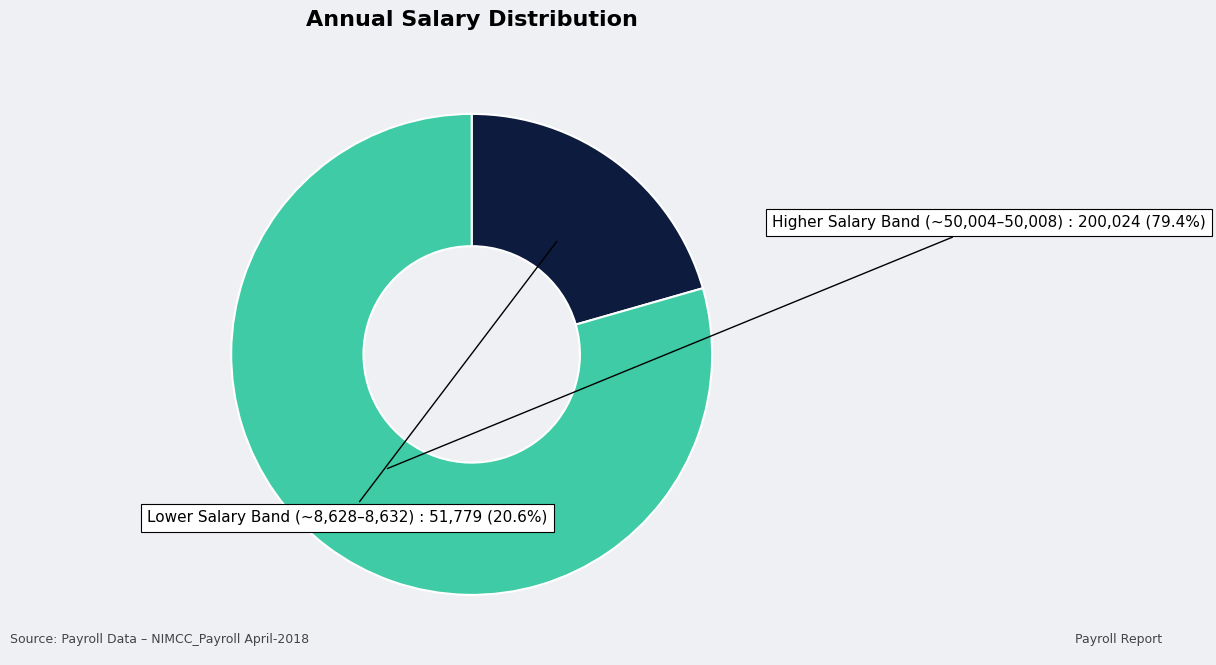

Does any single category account for the majority?

Yes